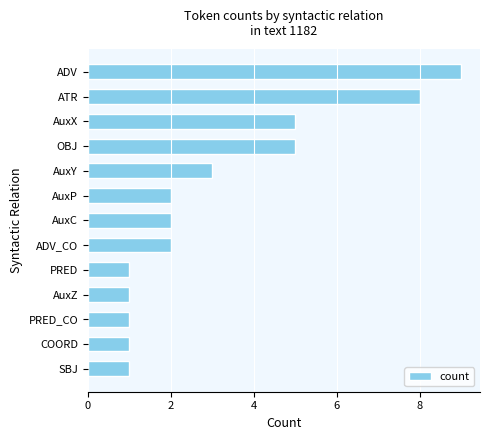

Reading bottom to top, list all the values displayed in this chart.

SBJ=1	COORD=1	PRED_CO=1	AuxZ=1	PRED=1	ADV_CO=2	AuxC=2	AuxP=2	AuxY=3	OBJ=5	AuxX=5	ATR=8	ADV=9